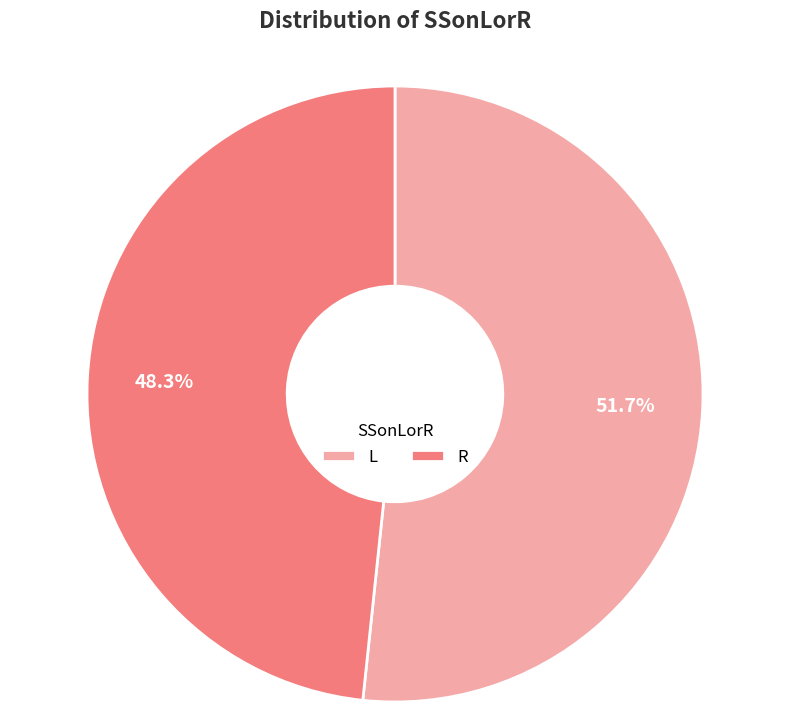

Which has a higher value, L or R?

L